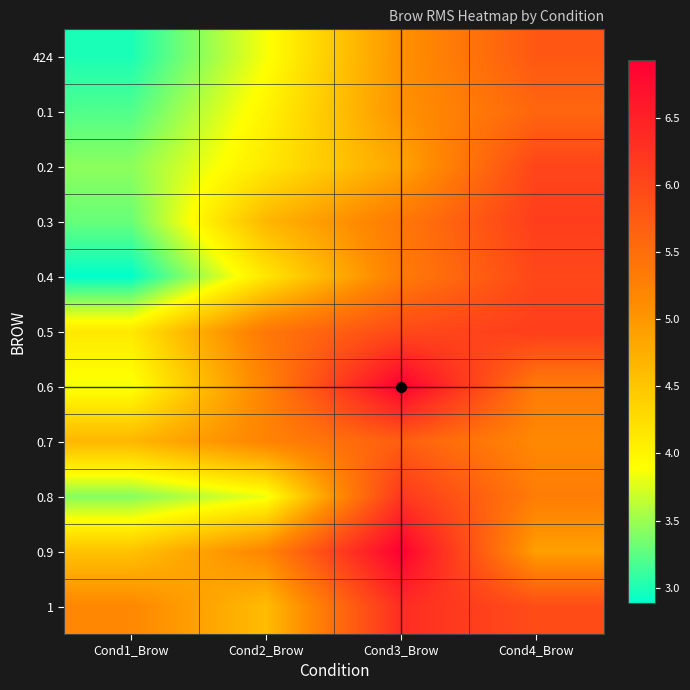

Reading left to right, what are all the values shown in this chart?

424: Cond1_Brow=3.0	Cond2_Brow=3.9	Cond3_Brow=5.0	Cond4_Brow=5.8
0.1: Cond1_Brow=3.2	Cond2_Brow=4.0	Cond3_Brow=5.0	Cond4_Brow=5.6
0.2: Cond1_Brow=3.4	Cond2_Brow=4.1	Cond3_Brow=4.8	Cond4_Brow=6.0
0.3: Cond1_Brow=3.3	Cond2_Brow=4.7	Cond3_Brow=5.4	Cond4_Brow=6.1
0.4: Cond1_Brow=2.9	Cond2_Brow=4.1	Cond3_Brow=5.3	Cond4_Brow=6.0
0.5: Cond1_Brow=4.1	Cond2_Brow=5.4	Cond3_Brow=6.0	Cond4_Brow=6.1
0.6: Cond1_Brow=3.8	Cond2_Brow=5.2	Cond3_Brow=6.9	Cond4_Brow=5.3
0.7: Cond1_Brow=4.7	Cond2_Brow=5.2	Cond3_Brow=5.7	Cond4_Brow=5.2
0.8: Cond1_Brow=3.4	Cond2_Brow=3.8	Cond3_Brow=6.2	Cond4_Brow=5.3
0.9: Cond1_Brow=4.5	Cond2_Brow=5.2	Cond3_Brow=6.9	Cond4_Brow=4.9
1: Cond1_Brow=5.2	Cond2_Brow=4.6	Cond3_Brow=6.3	Cond4_Brow=5.9